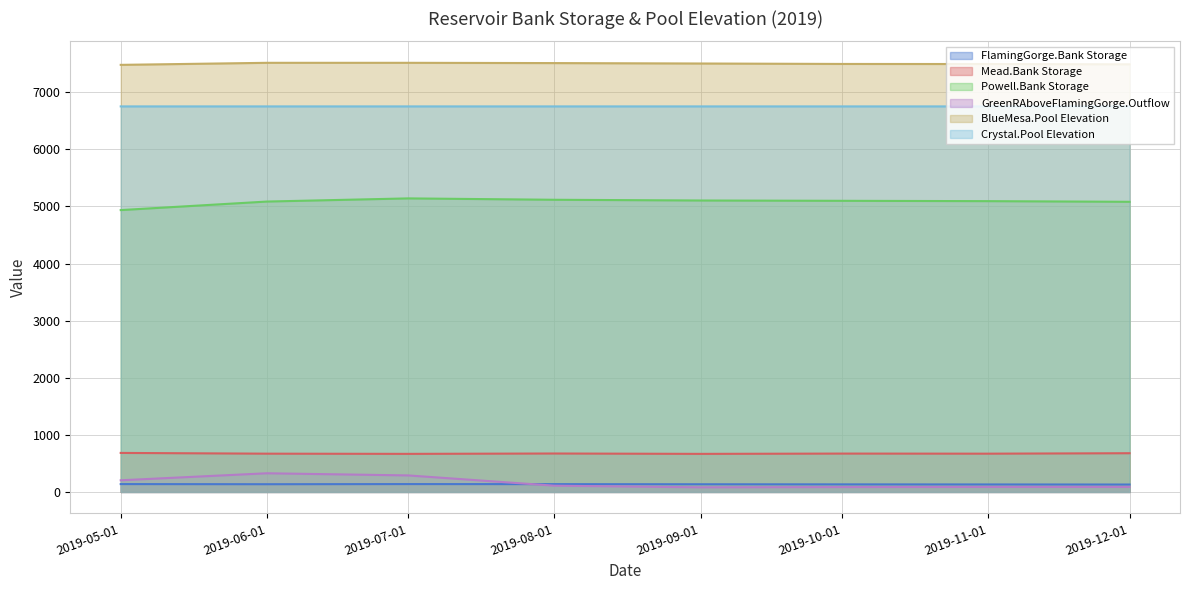

What is the value of the Powell.Bank Storage point at the 7th from the left?

5093.4